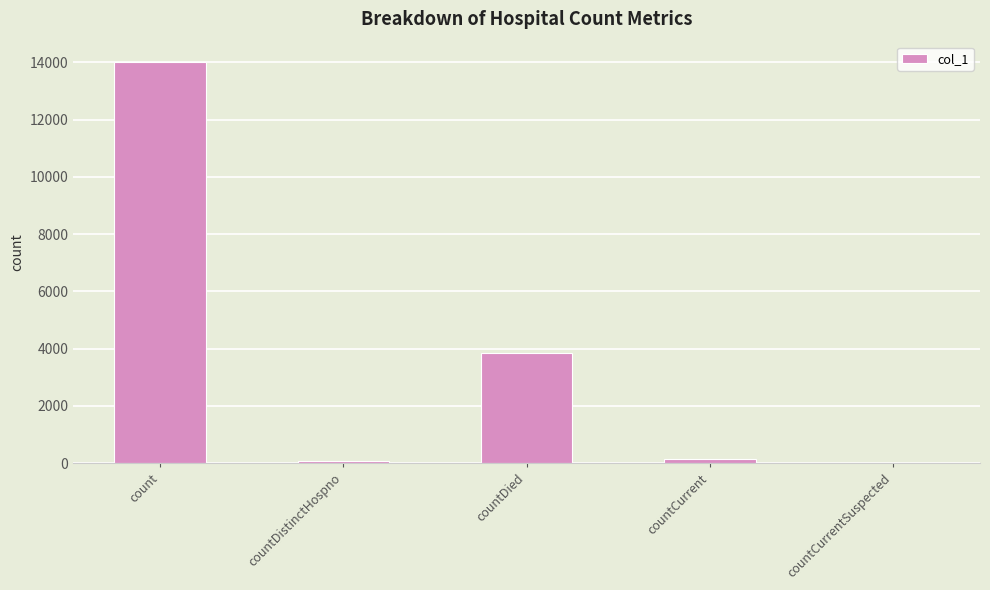

Which has a higher value, countDied or countCurrentSuspected?

countDied